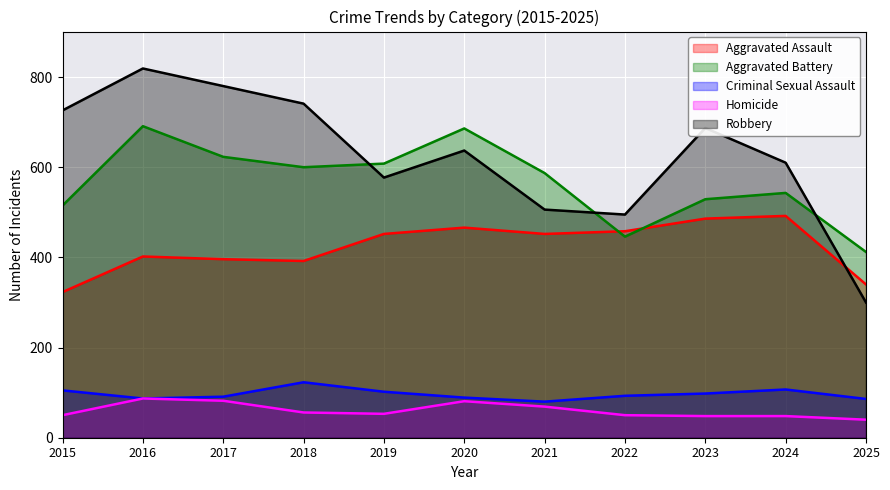

What is the sum of all Robbery values?

6878